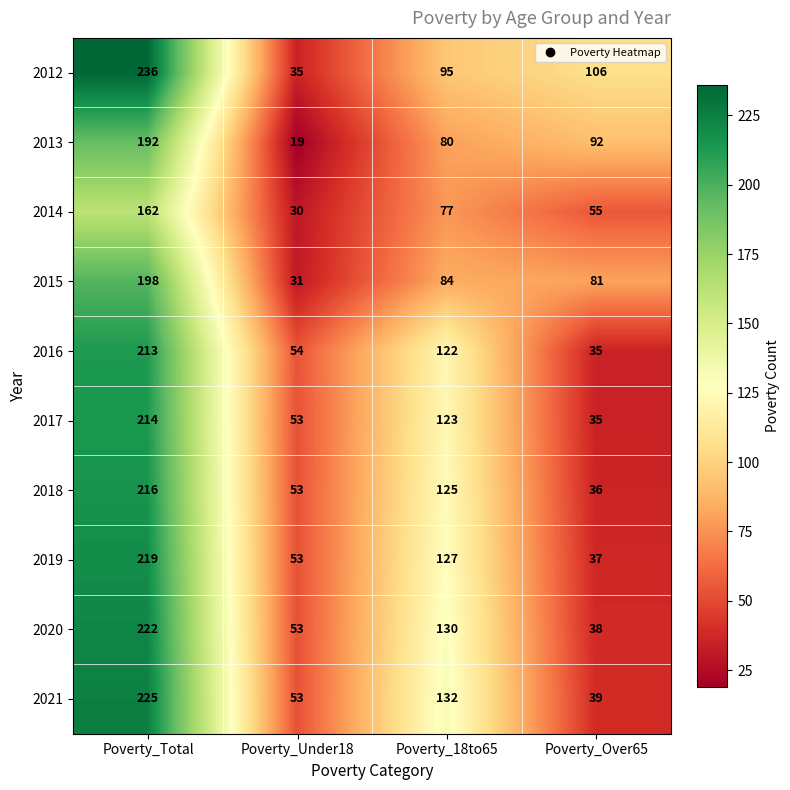

Which series changed the most between Poverty_Total and Poverty_Under18?

2012